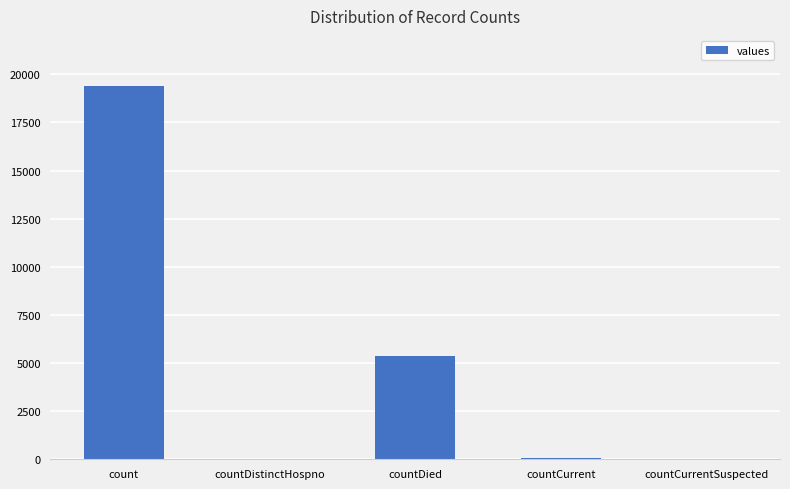

Approximately how many times larger is the value at countDied compared to count?

0.3